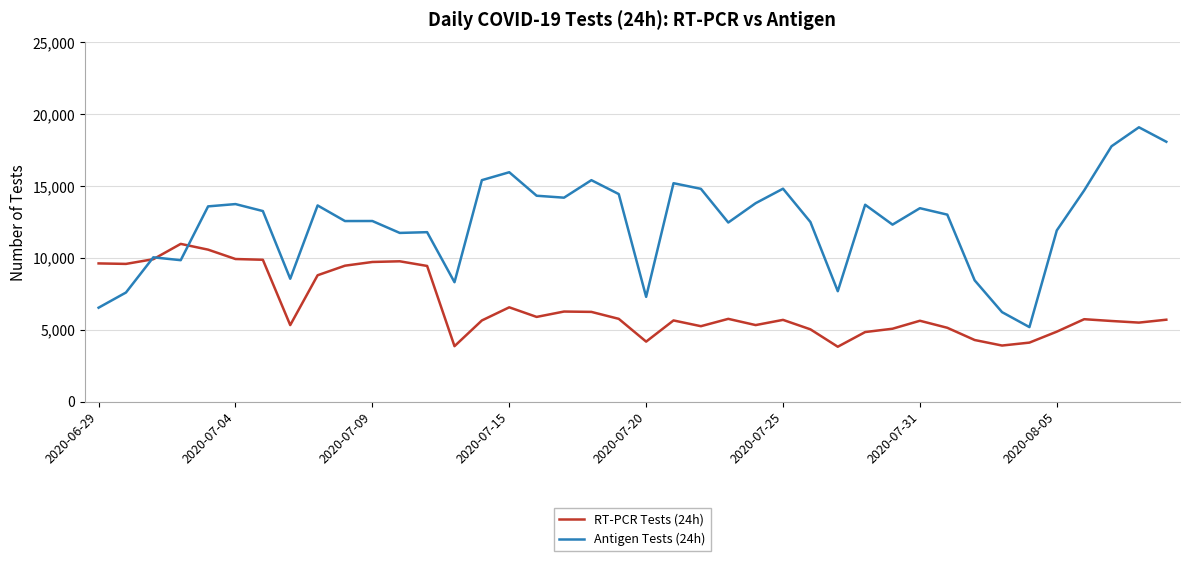

Which series has the largest total across all categories?

Antigen Tests (24h)